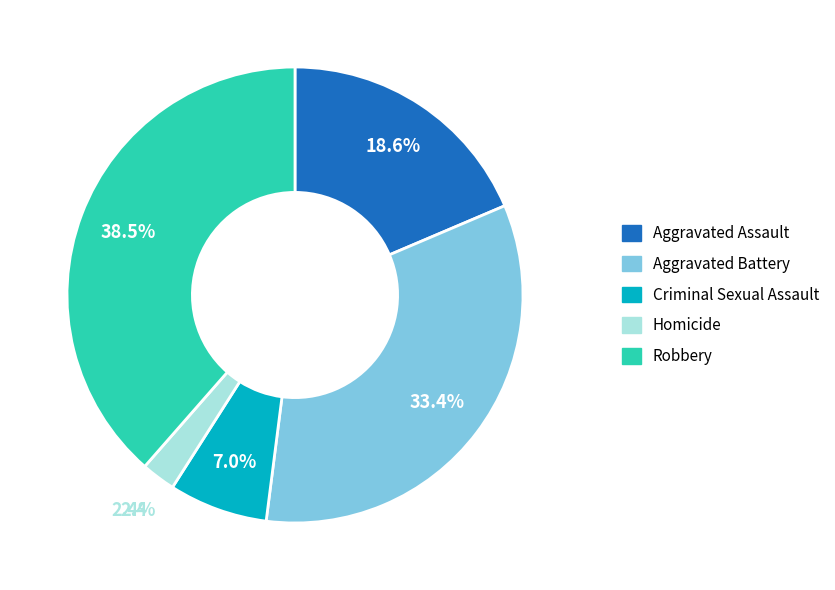

Which has a higher value, Homicide or Aggravated Battery?

Aggravated Battery